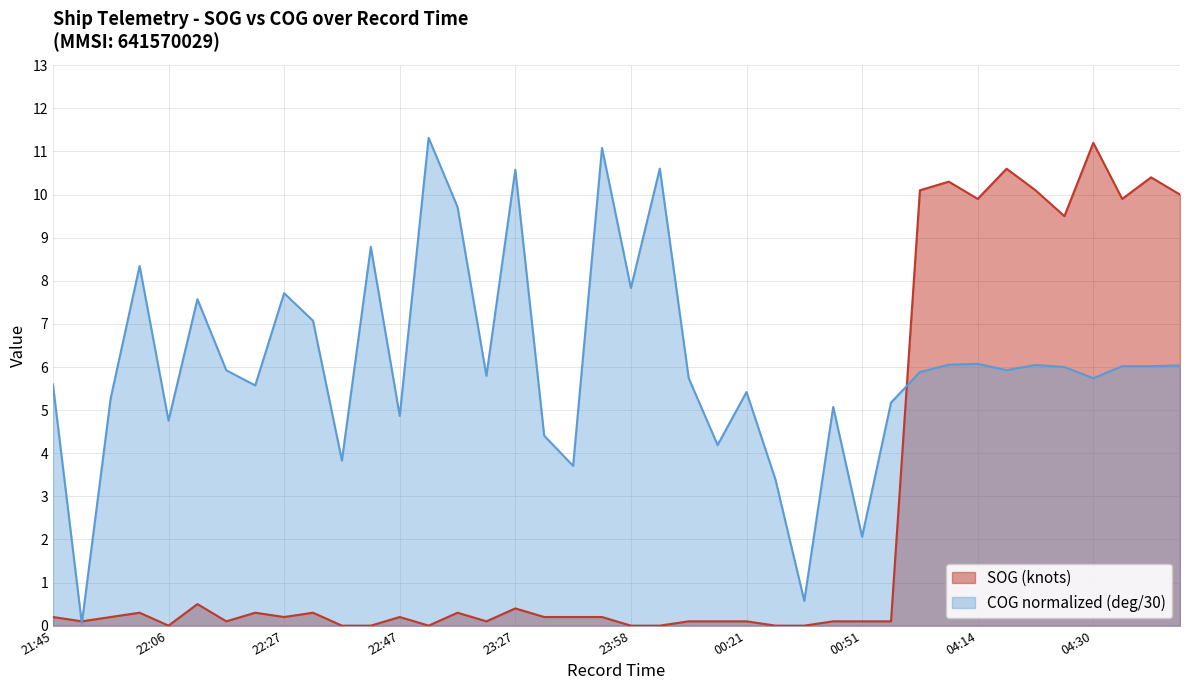

The value of COG at 23:07 is 9.7. True or false?

True